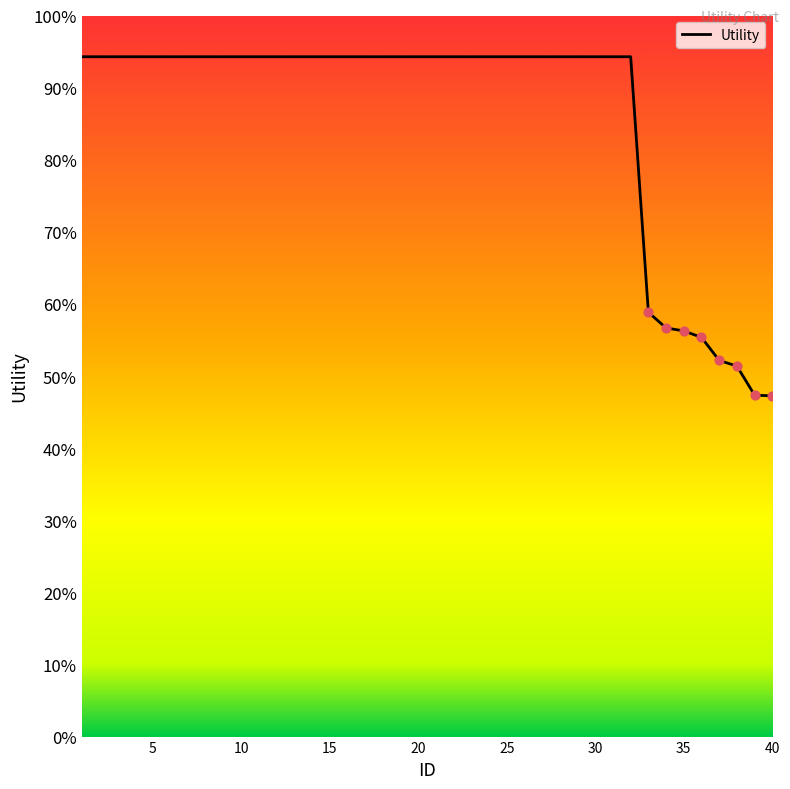

Is this an area chart (filled region under the line)?

No